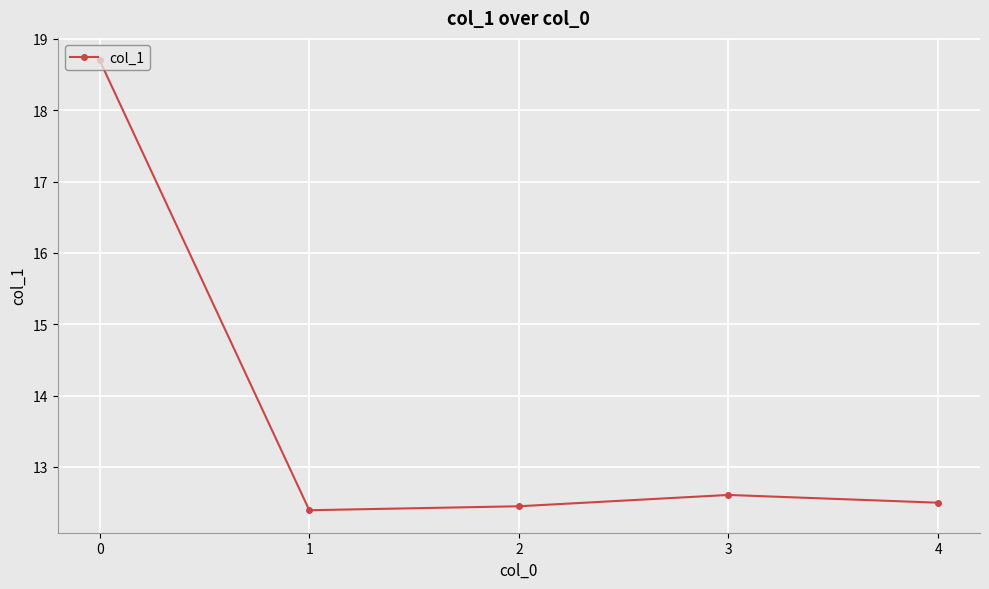

Where is the data nearest to the value 15?

3